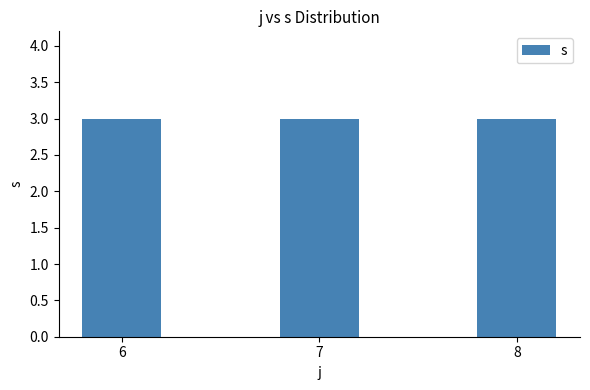

Which series has the widest spread of values?

s